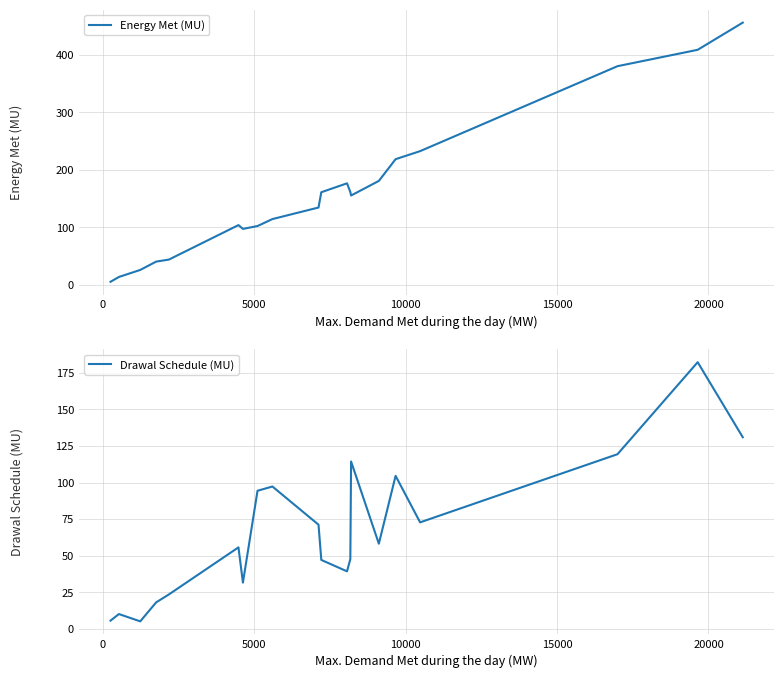

What is the minimum value for Drawal Schedule (MU)?

5.1